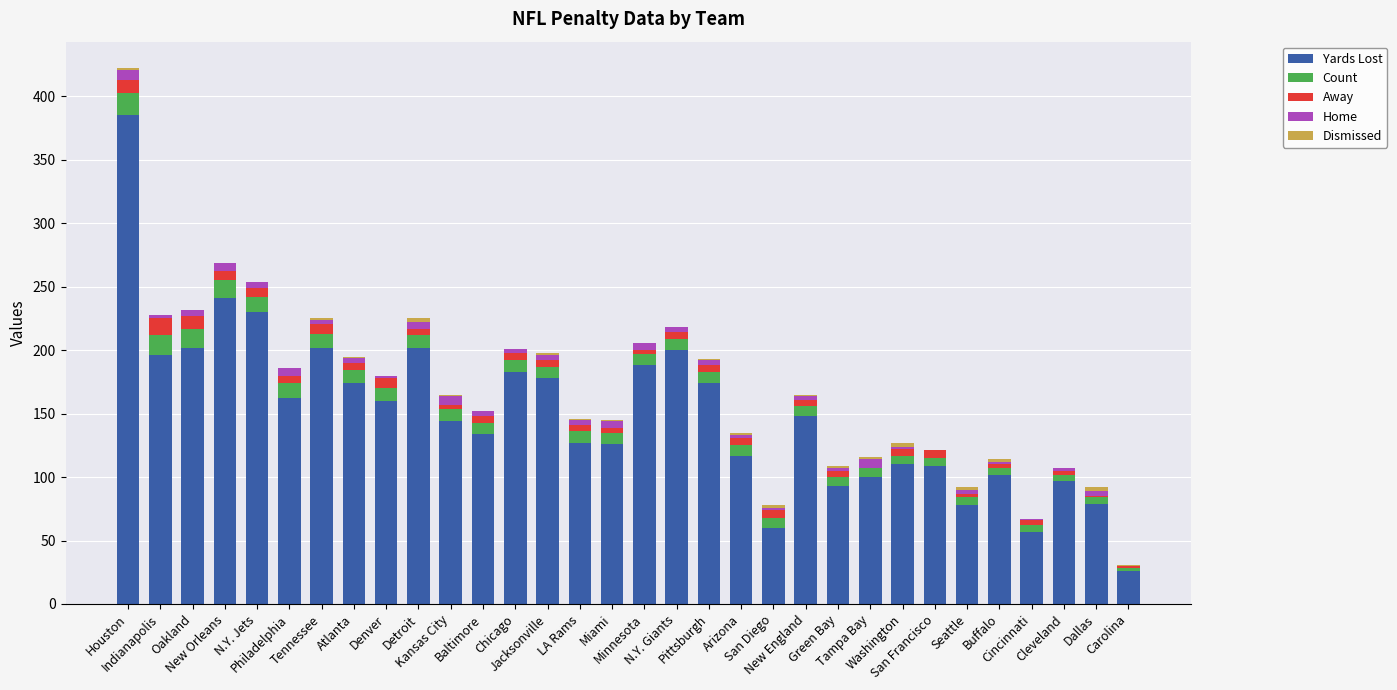

What is the maximum value for Yards Lost?

385